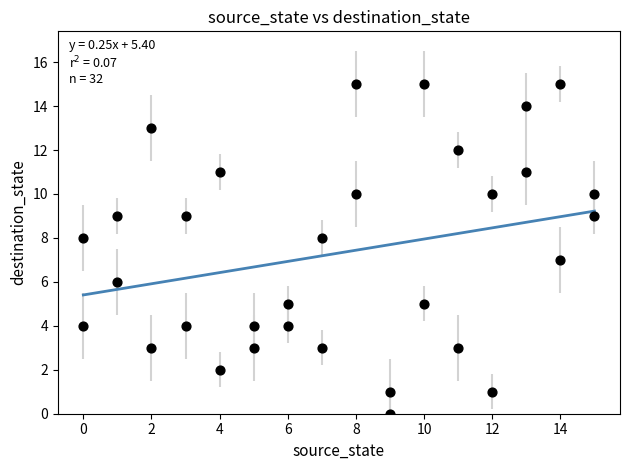

What is the range of X values (max minus min)?

15